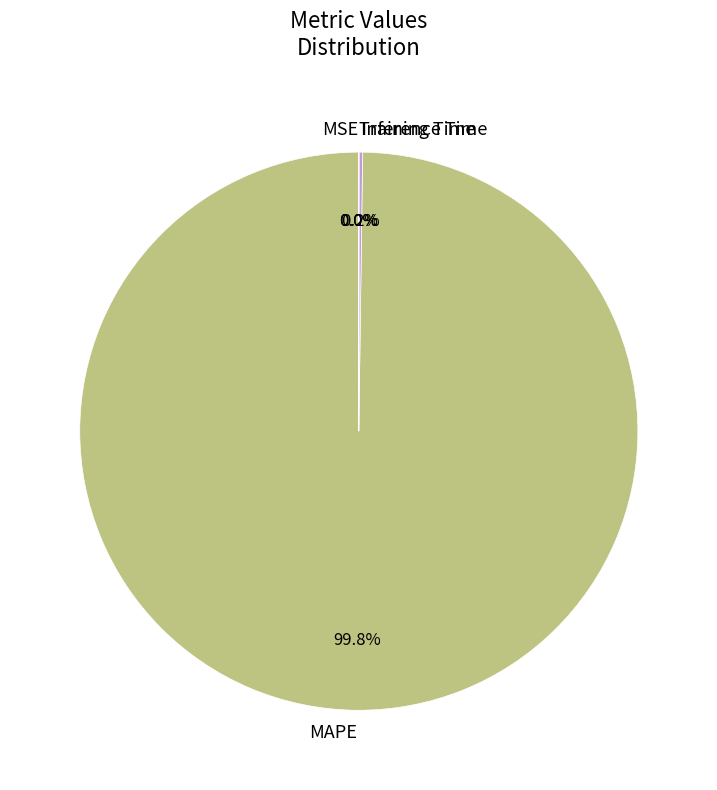

Is it true that MAPE is 100% of the pie?

True